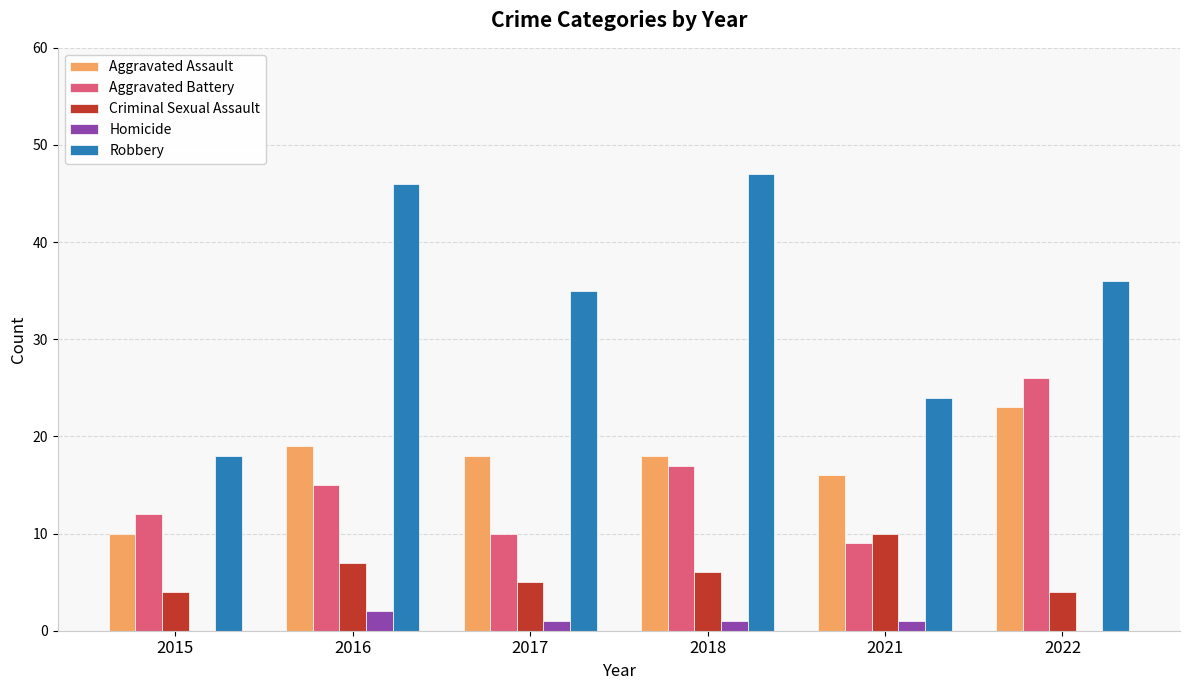

What is the difference between the Homicide values at 2017 and 2015?

1